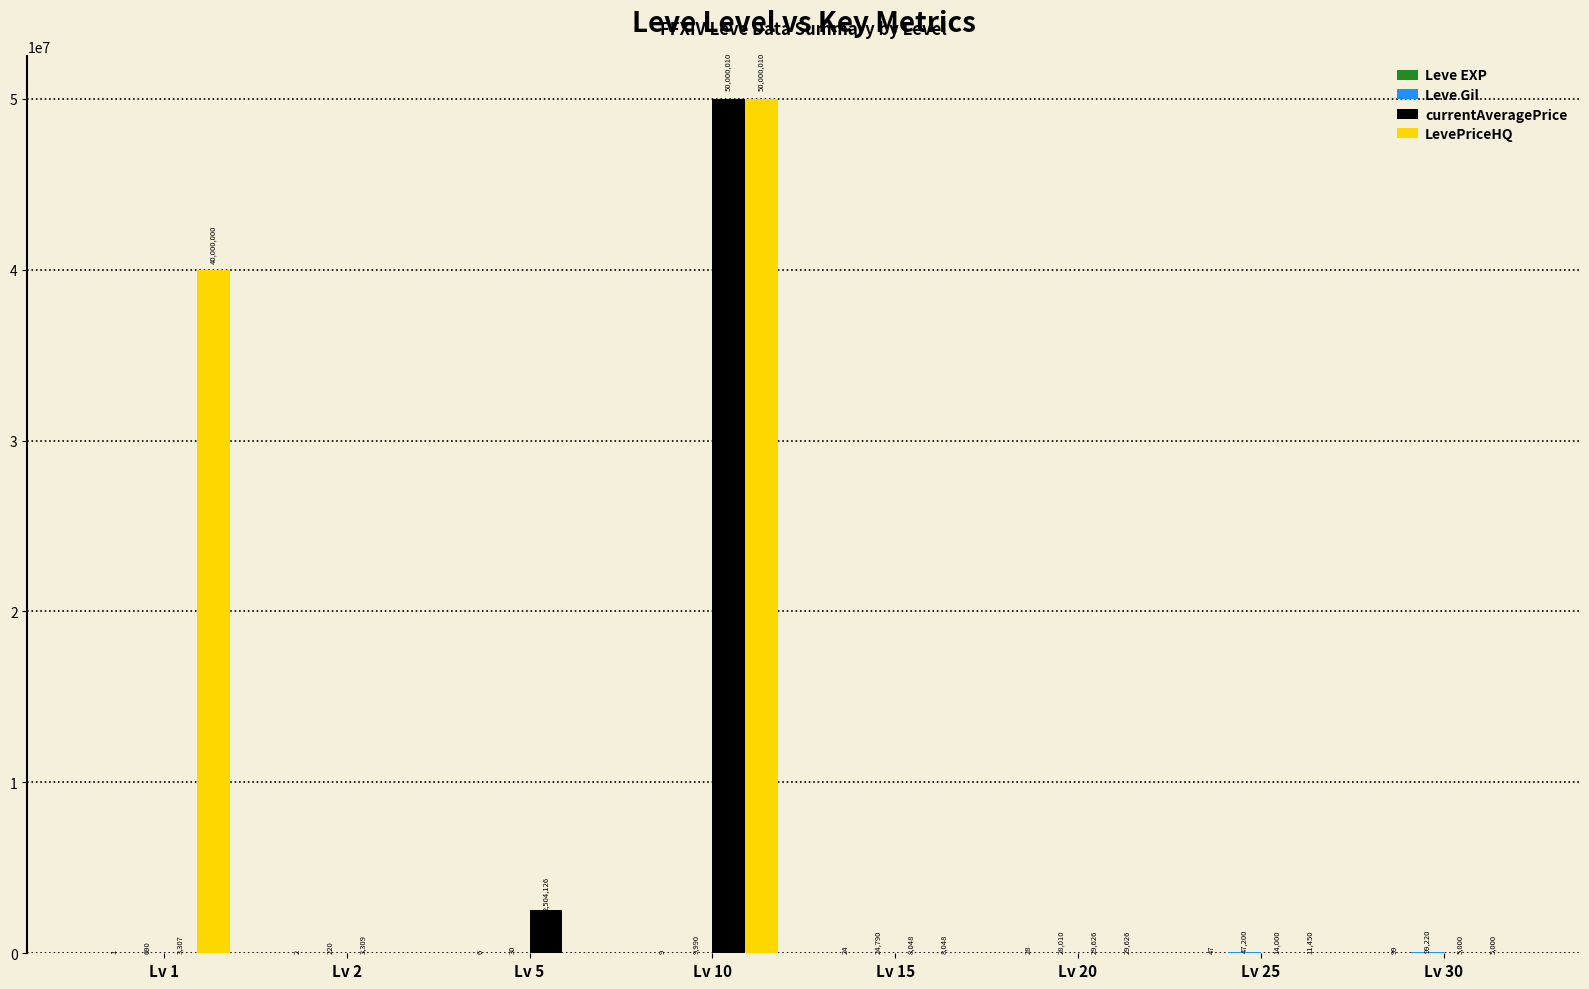

Does the chart contain stacked bars?

No